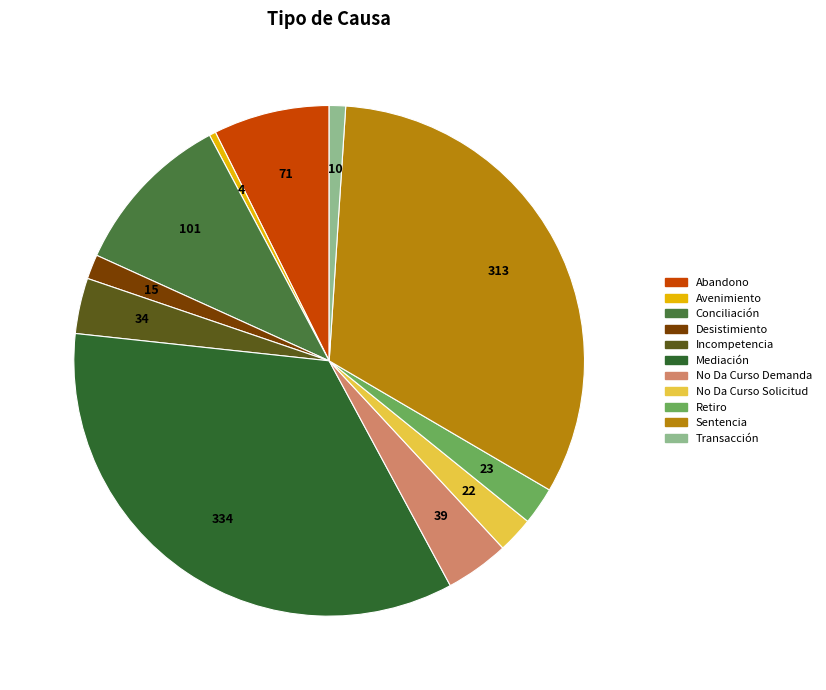

Is there a majority slice in this chart?

No